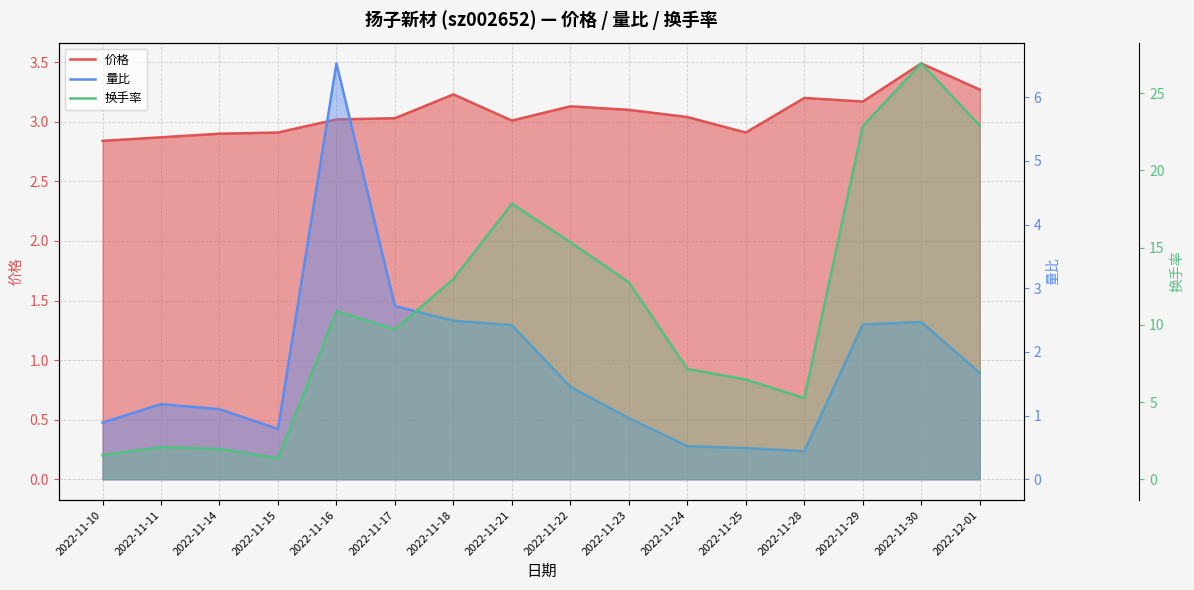

What is the lowest value of the 量比 series?

0.4